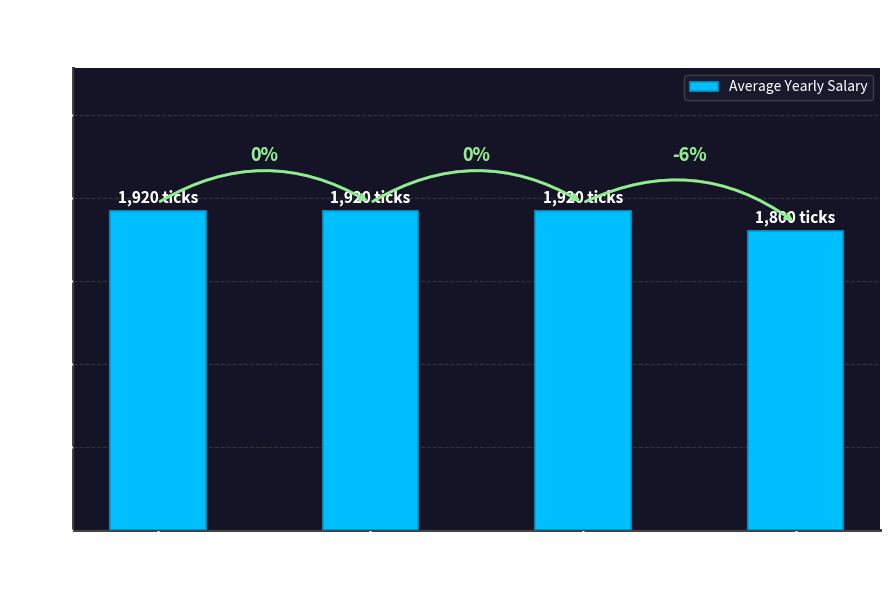

Rank the categories by value from highest to lowest.

Pitch 36, Pitch 43, Pitch 51, Pitch 60